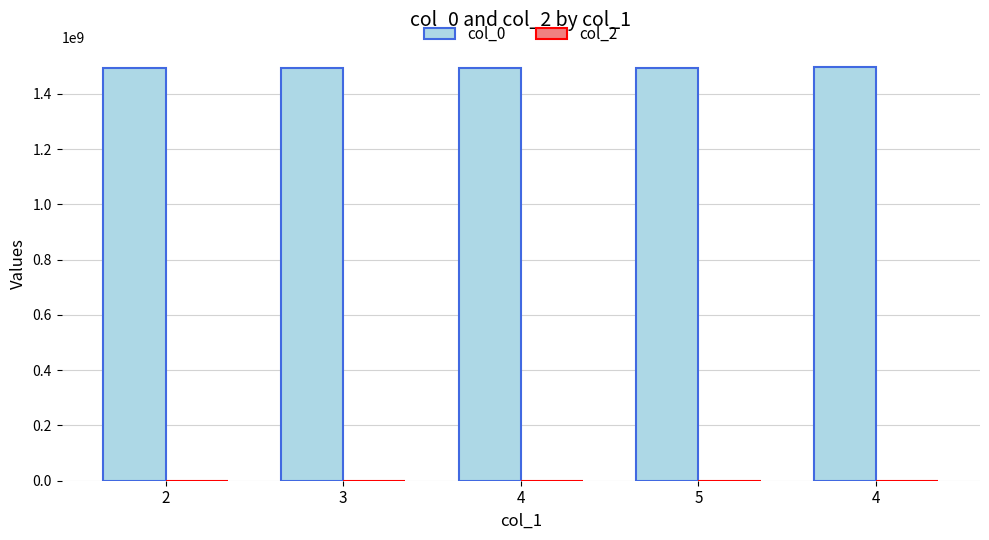

Reading left to right, what are all the values shown in this chart?

col_0: 2=1492216628	3=1493685442	4=1494981444	5=1495240630	4=1495499869
col_2: 2=0	3=0	4=0	5=0	4=0